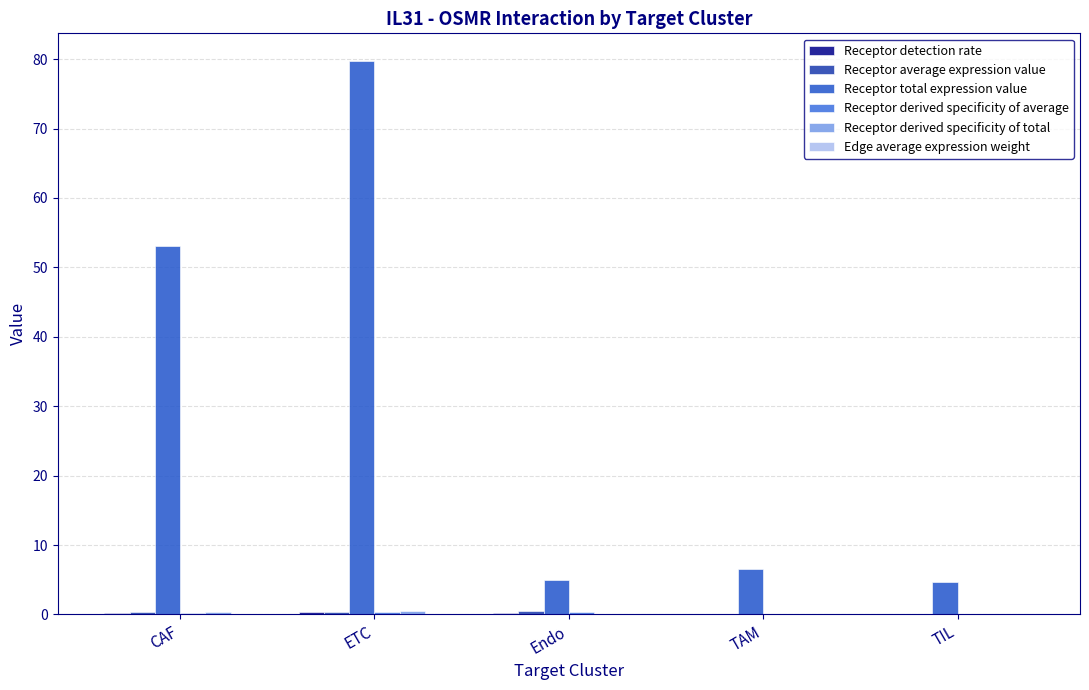

Between CAF and TIL, which series saw the biggest shift?

Receptor total expression value